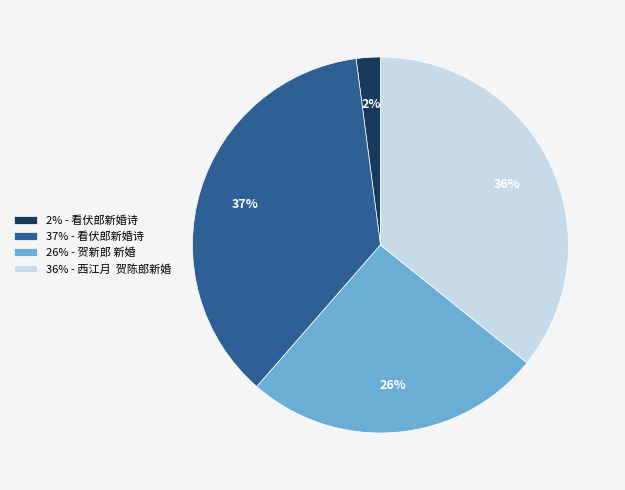

Is there a majority slice in this chart?

No